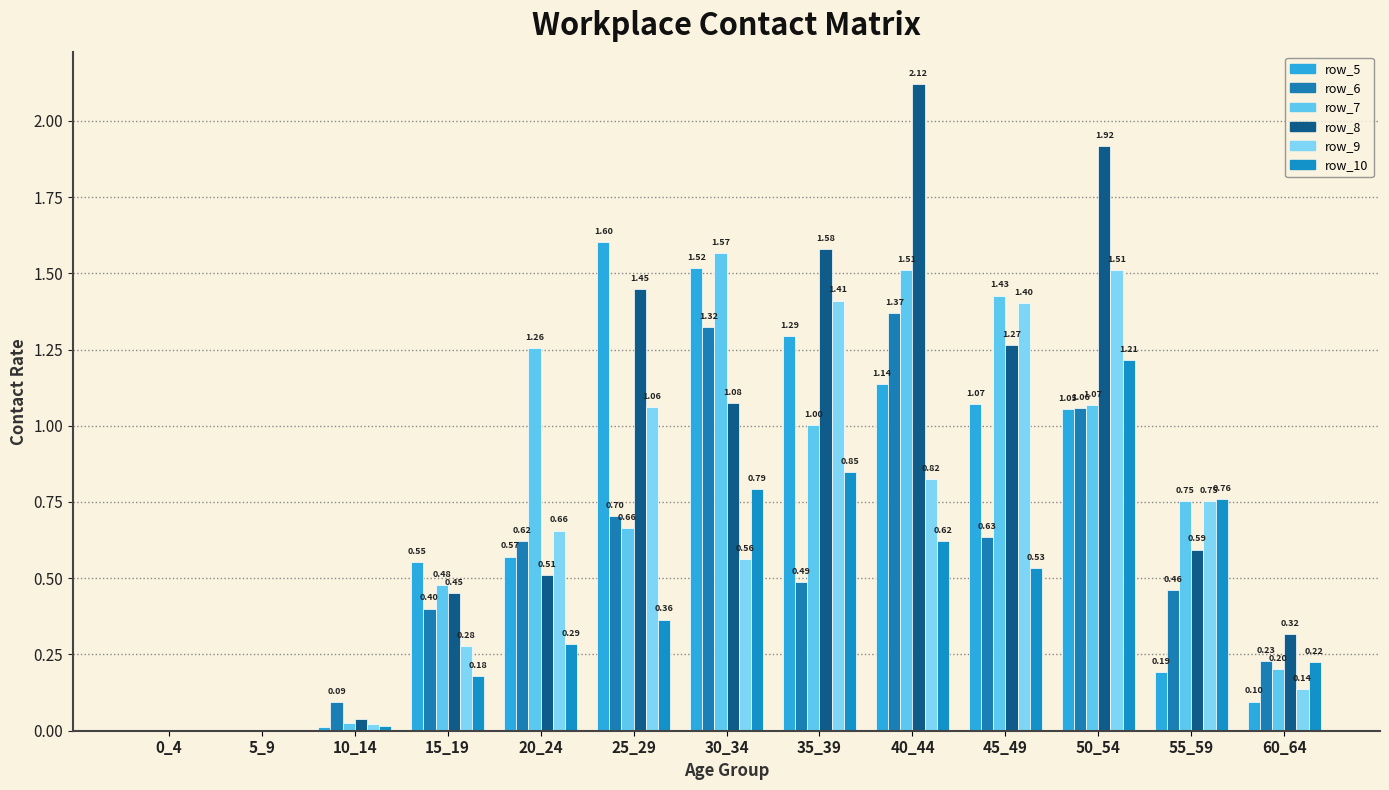

Where is row_6 nearest to the value 0?

0_4